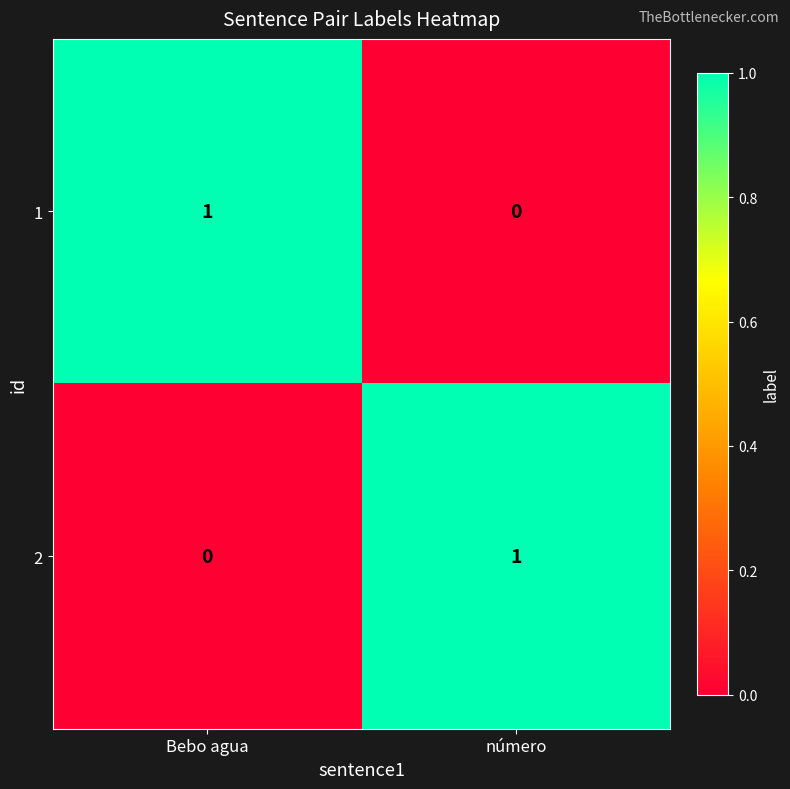

Is it true that 1 equals 2 at Bebo agua?

False